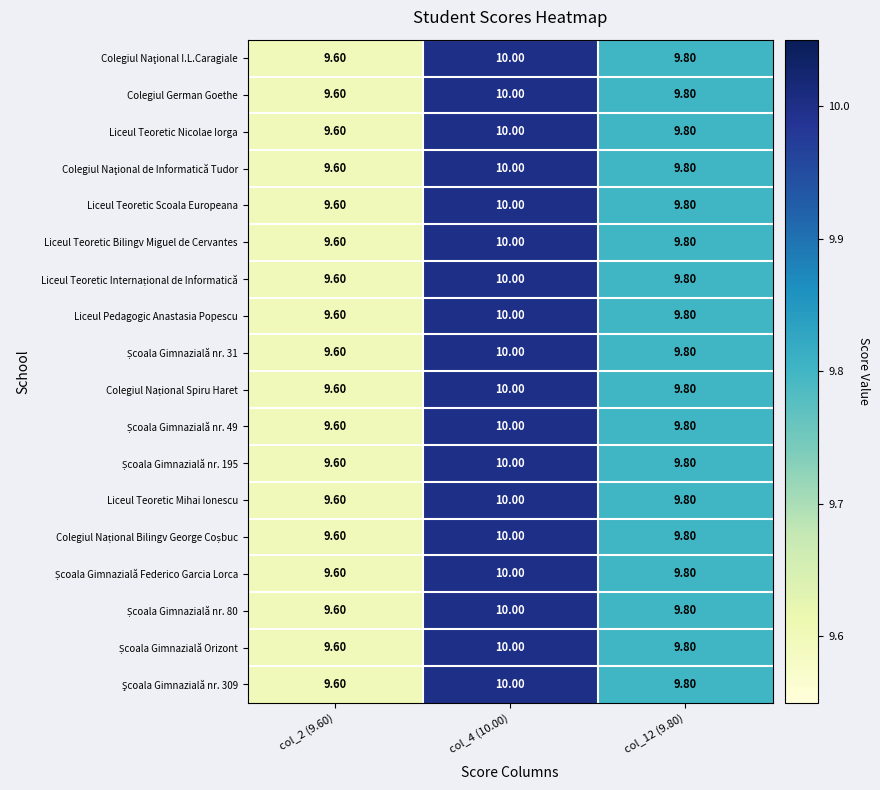

How many series are shown in this chart?

18